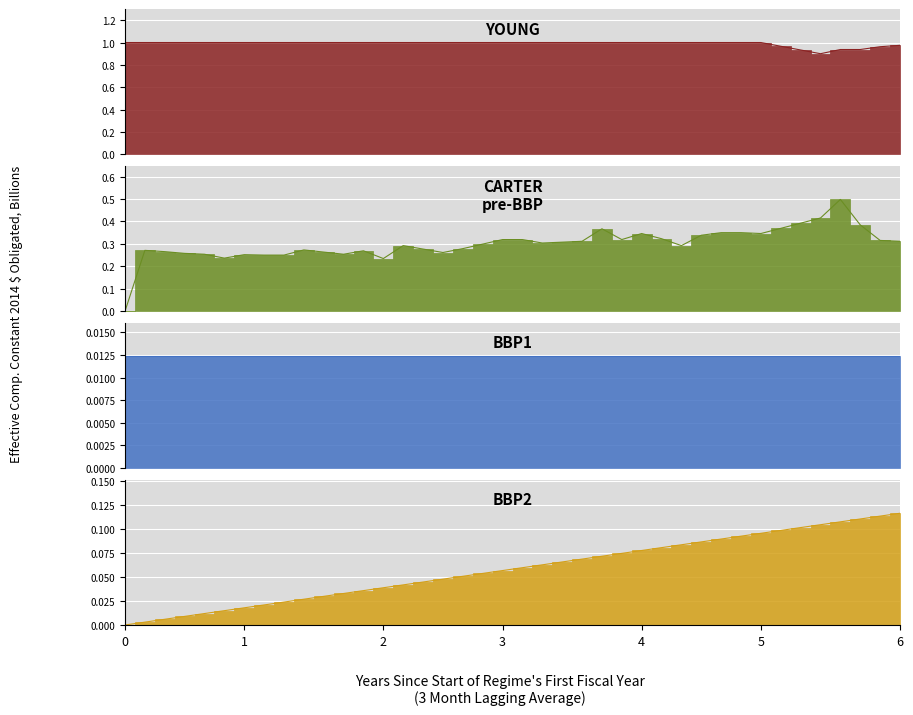

What is the difference between the second highest and minimum values in the col_0 series?

0.4